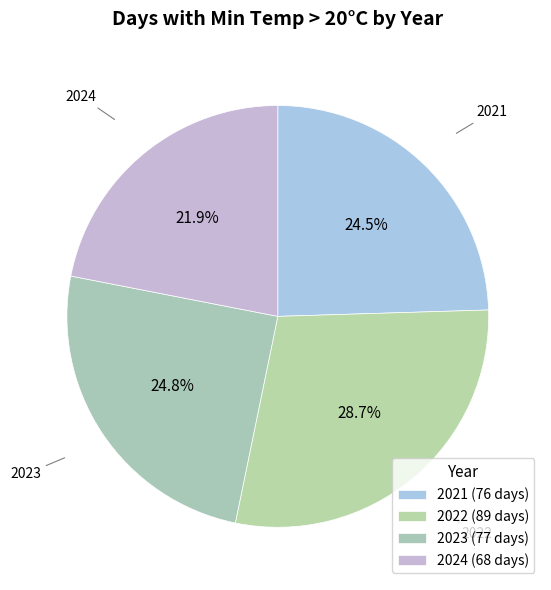

Which category has the smallest portion of the pie?

2024